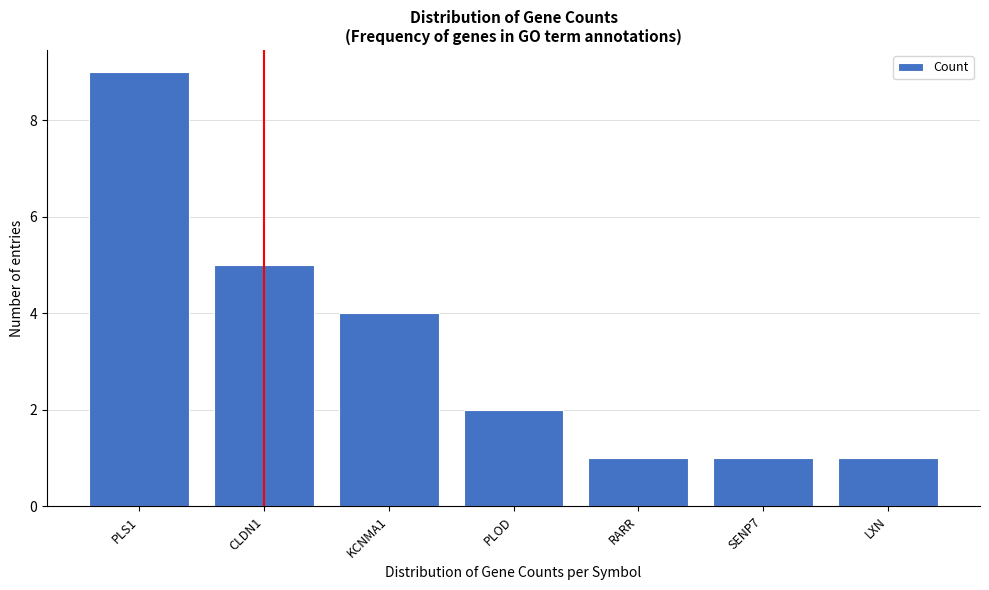

Reading left to right, list all the values displayed in this chart.

9	5	4	2	1	1	1